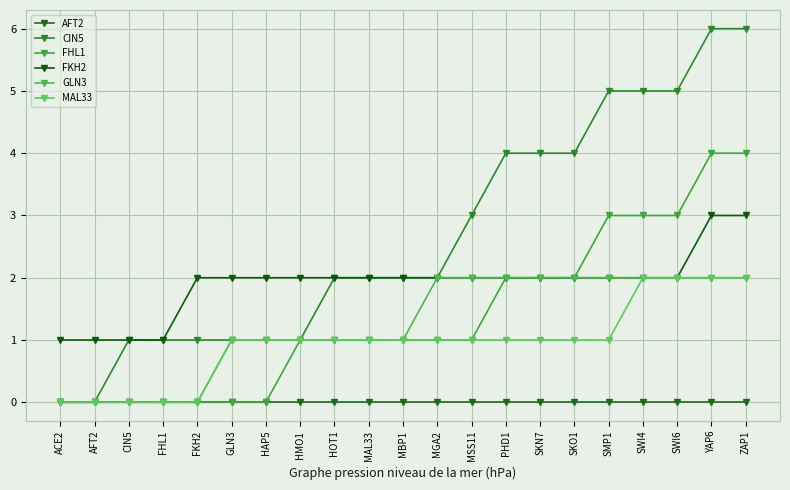

What is the highest value of the CIN5 series?

6